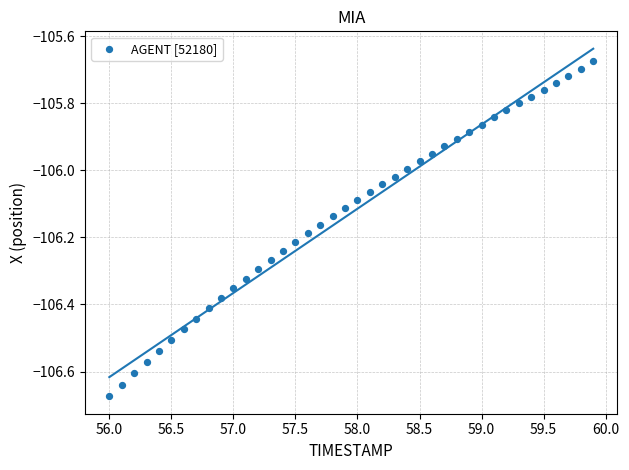

What is the range of X values (max minus min)?

3.9